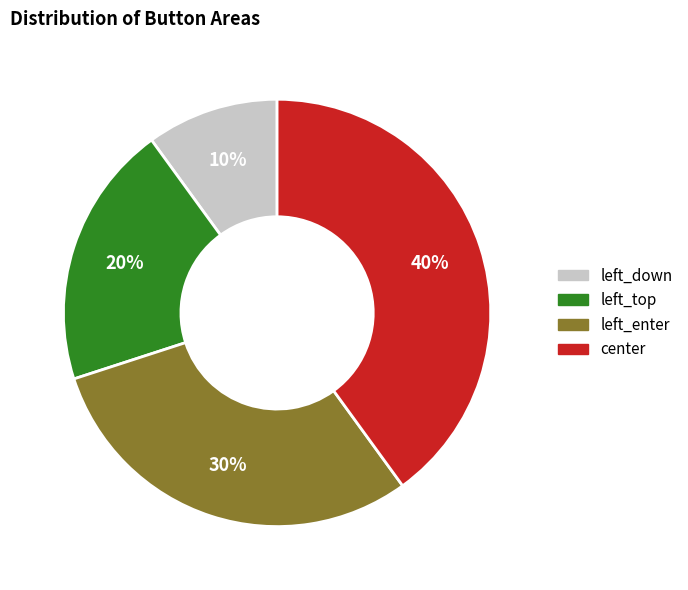

Which slice is the smallest?

left_down